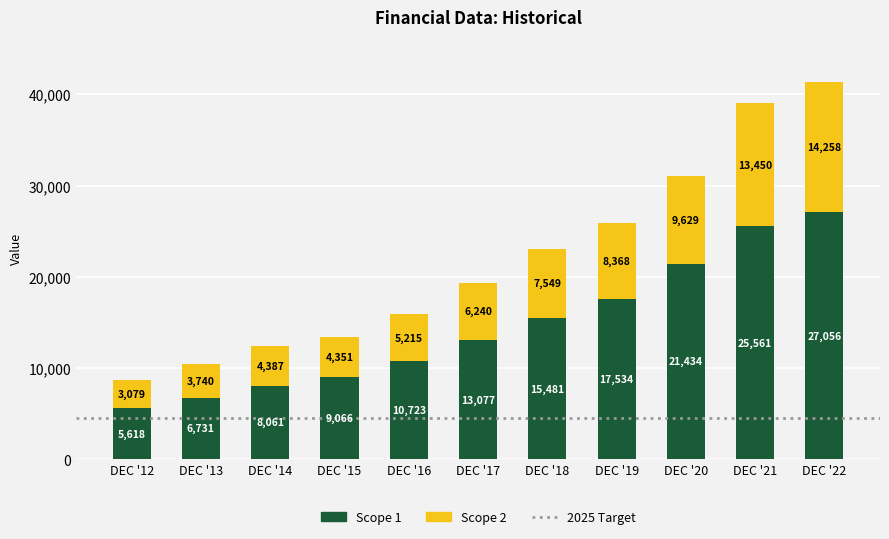

What is the highest value of the Scope 1 series?

27056